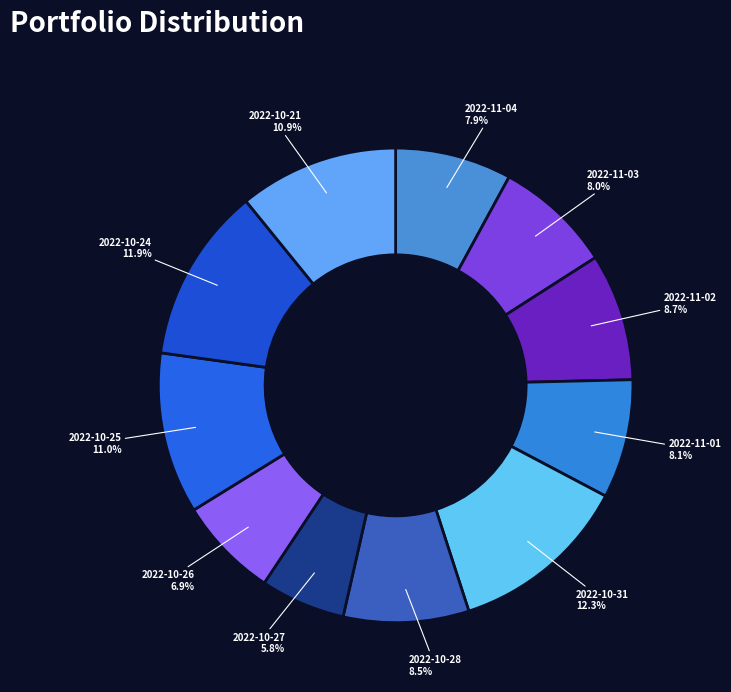

What is the ratio of the value at 2022-11-02 to the value at 2022-10-28?

1.0